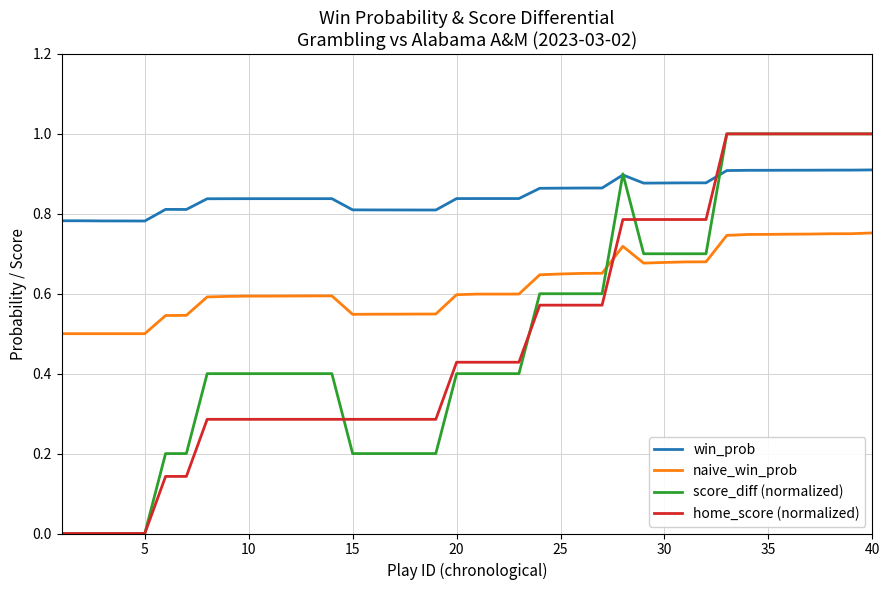

What is the maximum value for home_score (normalized)?

1.0